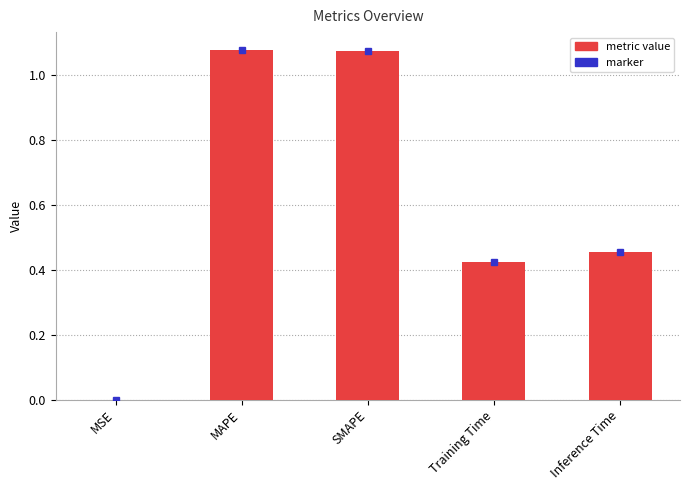

Between MSE and Training Time, which is larger?

Training Time